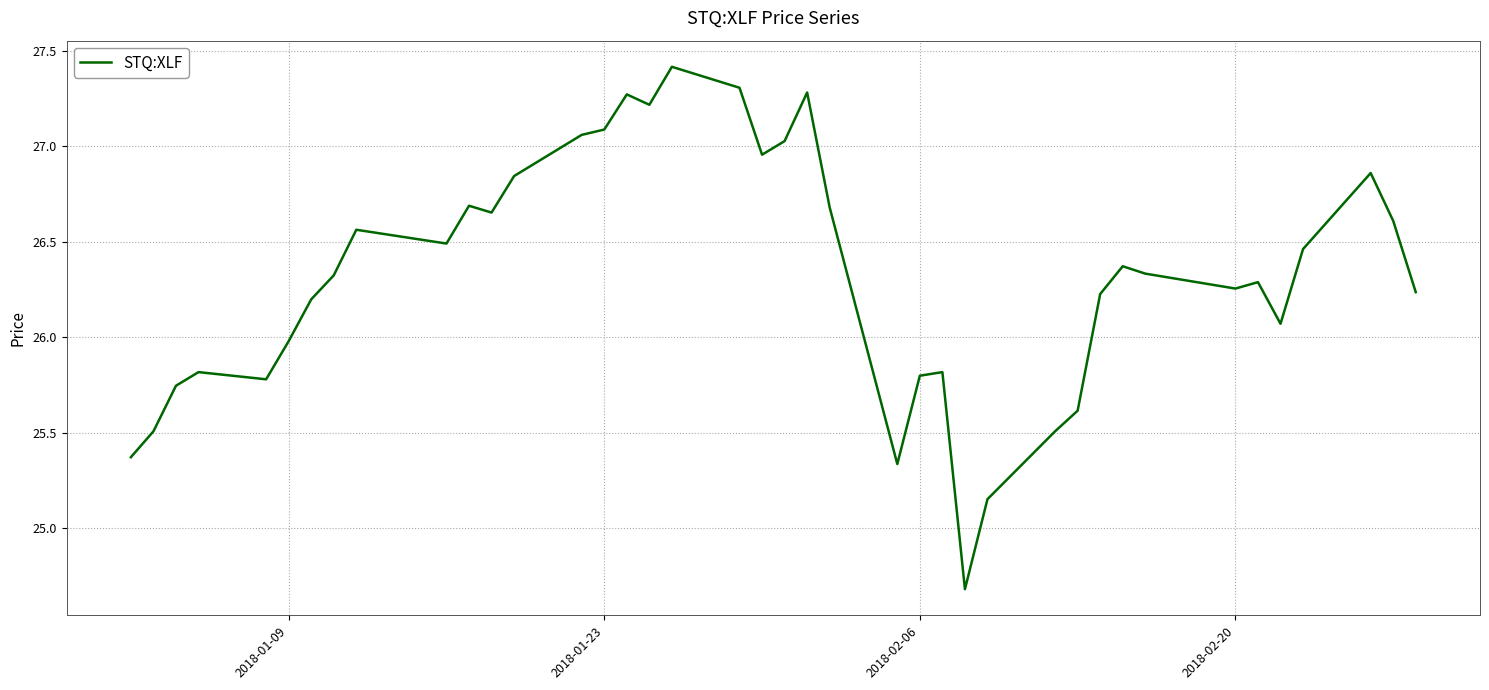

What is the difference between the maximum and minimum values?

2.7